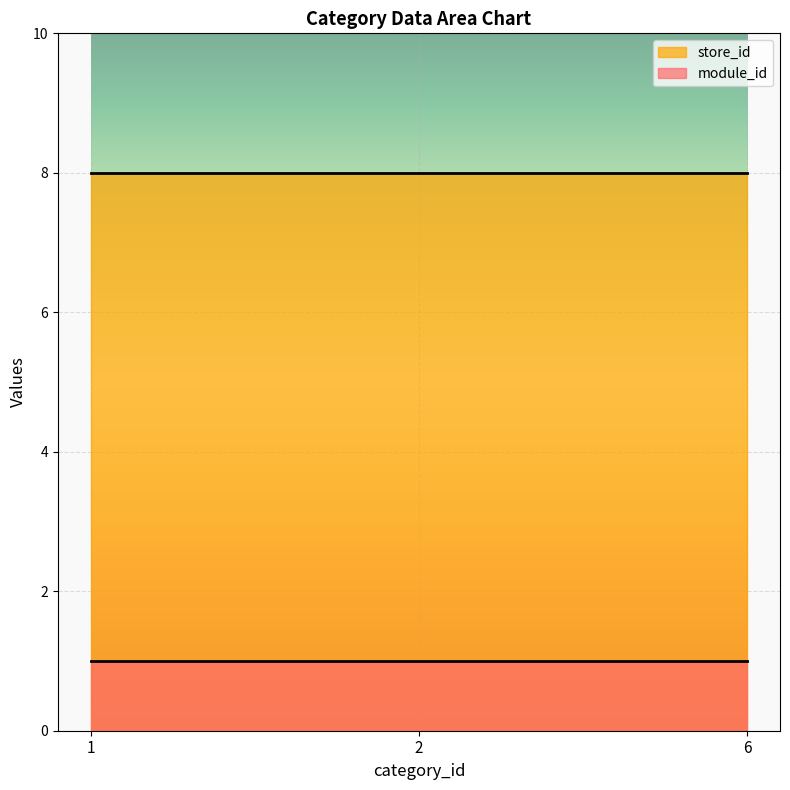

Between 1 and 2, which series saw the biggest shift?

module_id